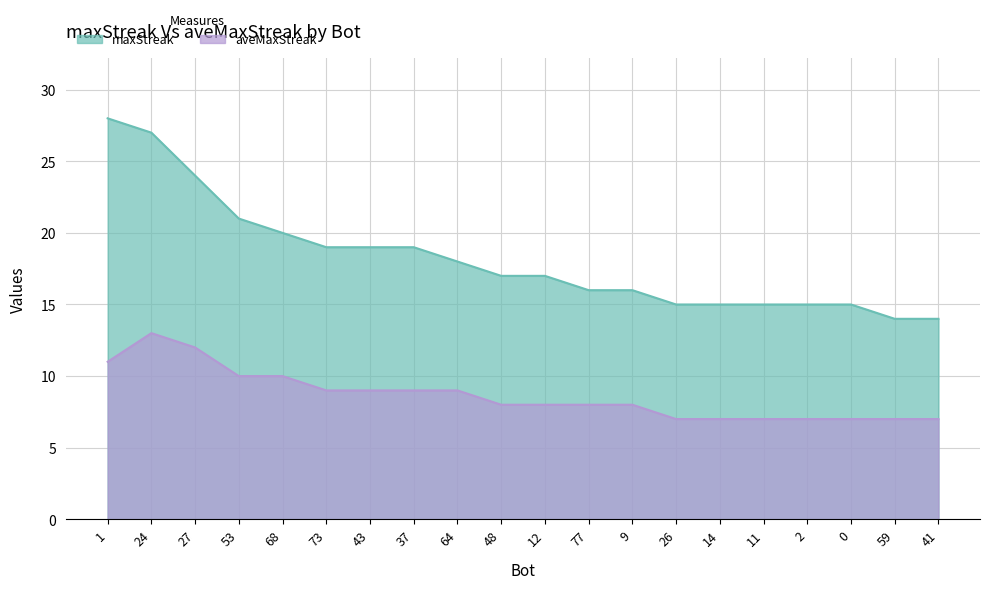

True or false: maxStreak and aveMaxStreak cross at least once.

False